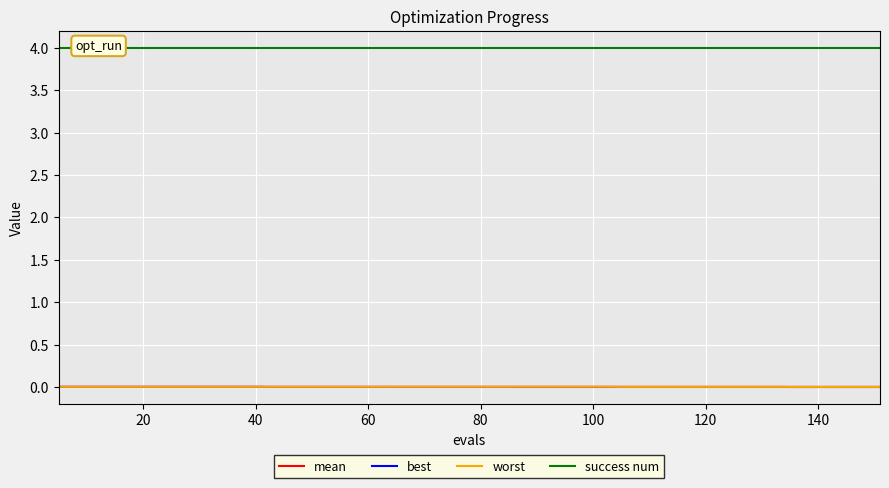

True or false: best and mean cross at least once.

False